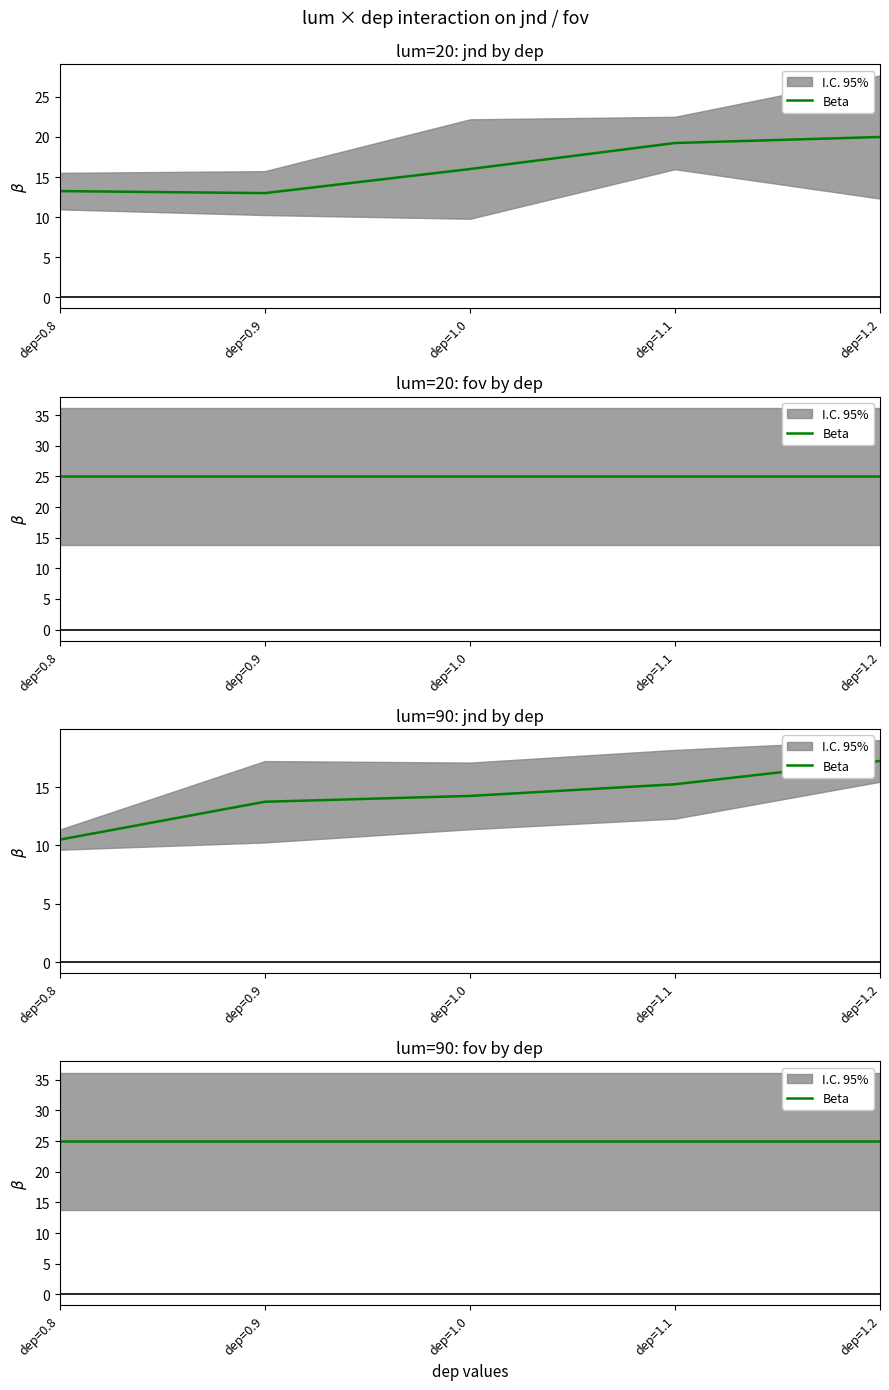

True or false: lum=90_fov has more than 0 interior local peaks.

False